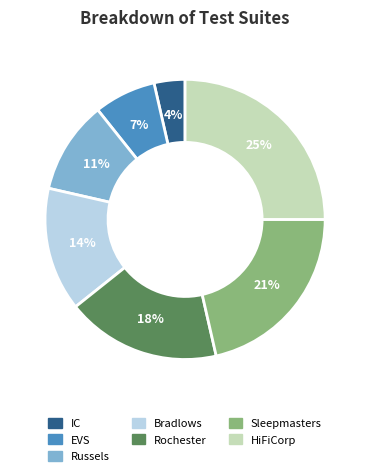

Does IC account for over 50% of the chart?

No